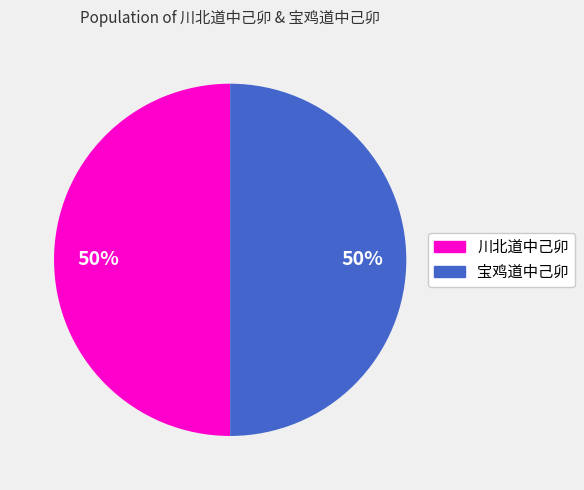

How many slices are in this pie chart?

2